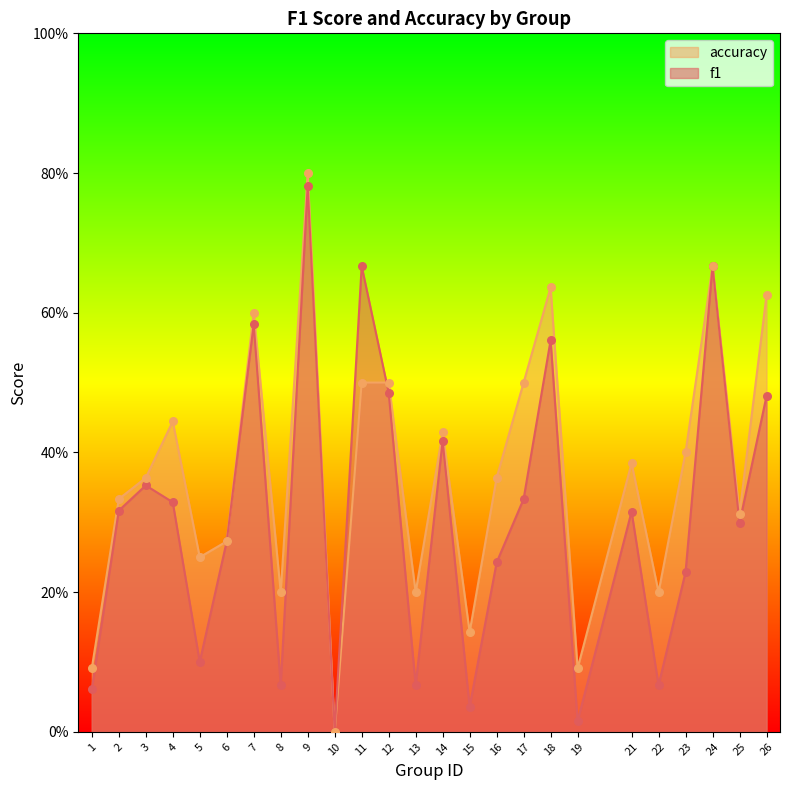

Which series has the largest Y range (max minus min)?

accuracy